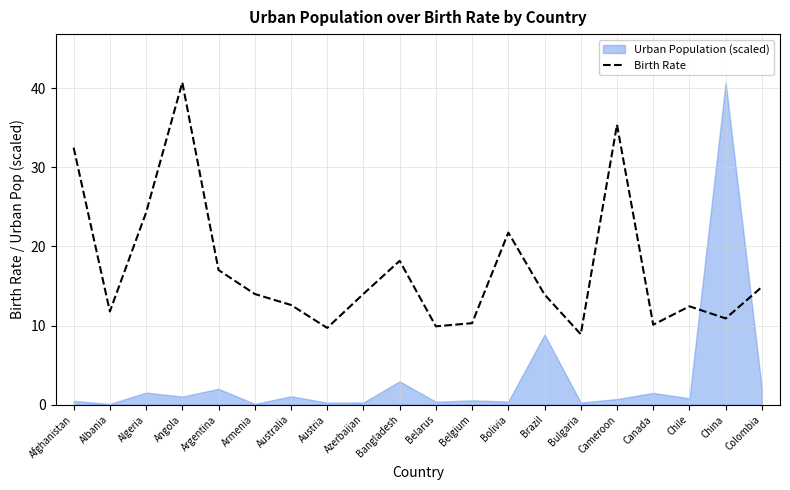

Reading right to left, what are all the values shown in this chart?

14.9	10.9	12.4	10.1	35.4	8.9	13.9	21.8	10.3	9.9	18.2	14.0	9.7	12.6	14.0	17.0	40.7	24.3	11.8	32.5